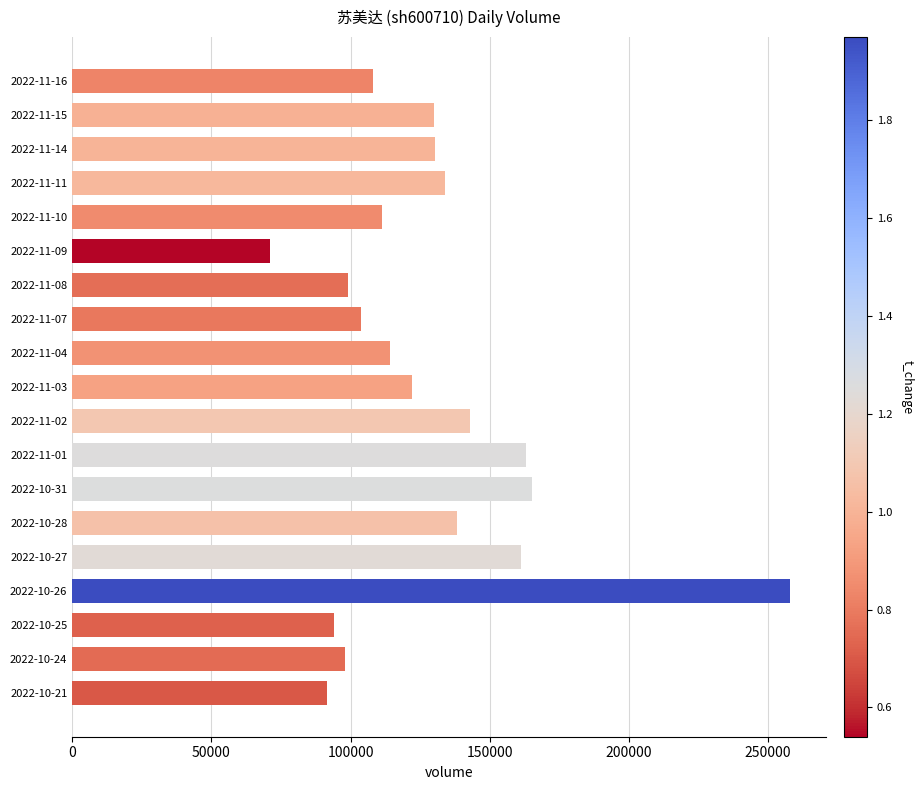

How many data points are less than 121965?

9